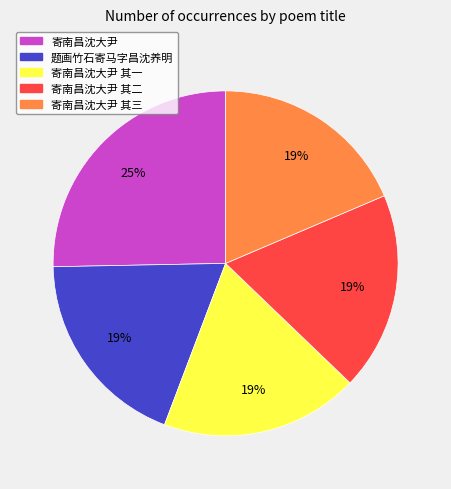

To the nearest percent, what is the average slice percentage?

20%